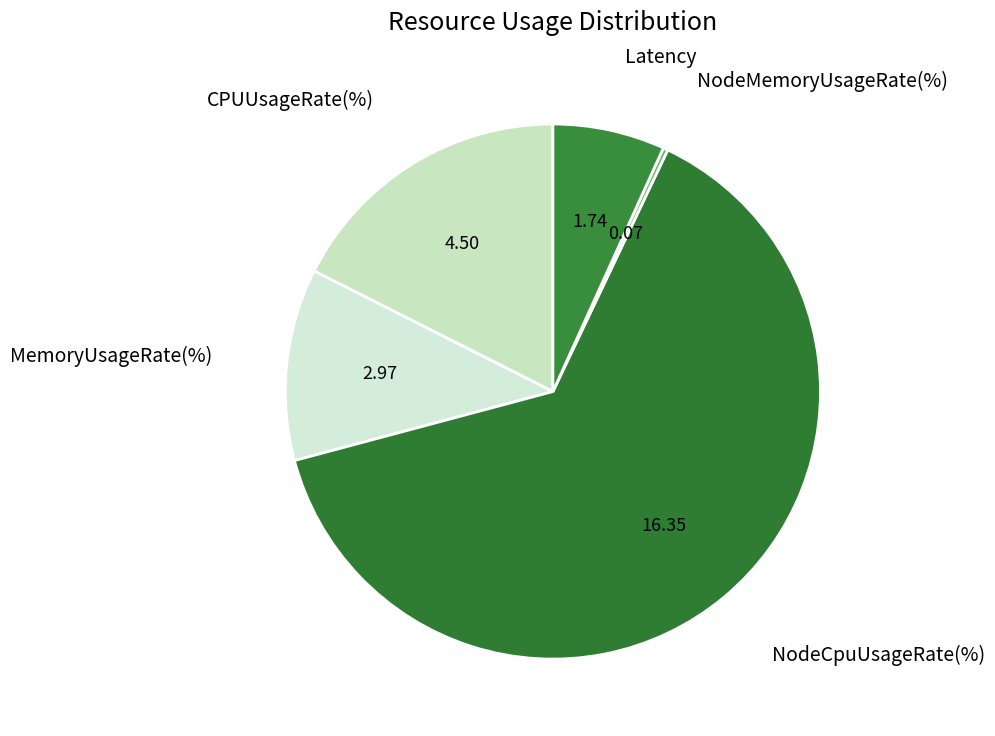

Count the number of slices in the pie.

5